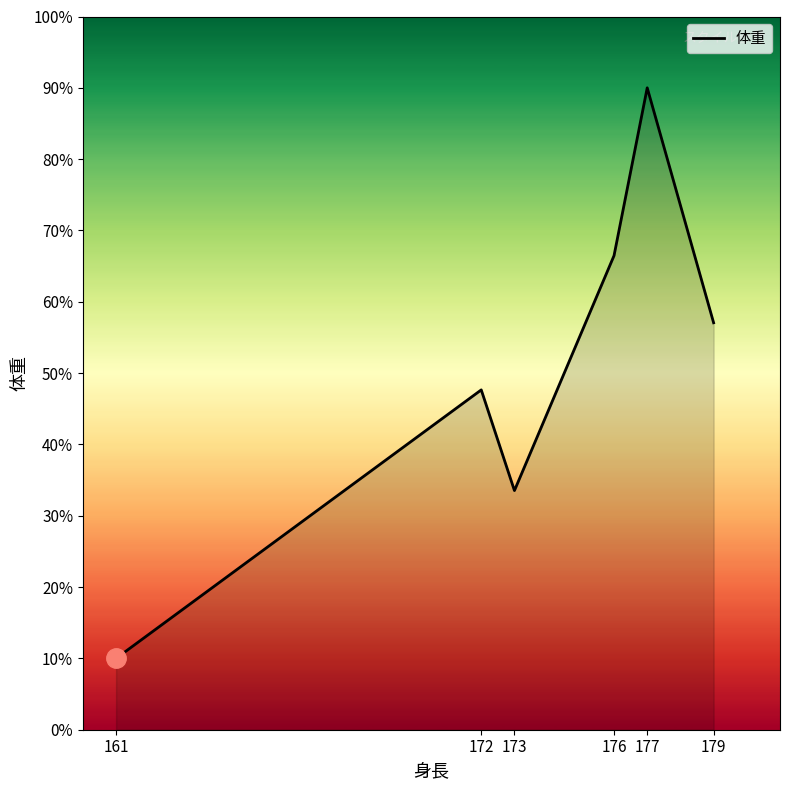

How many values exceed 57?

3